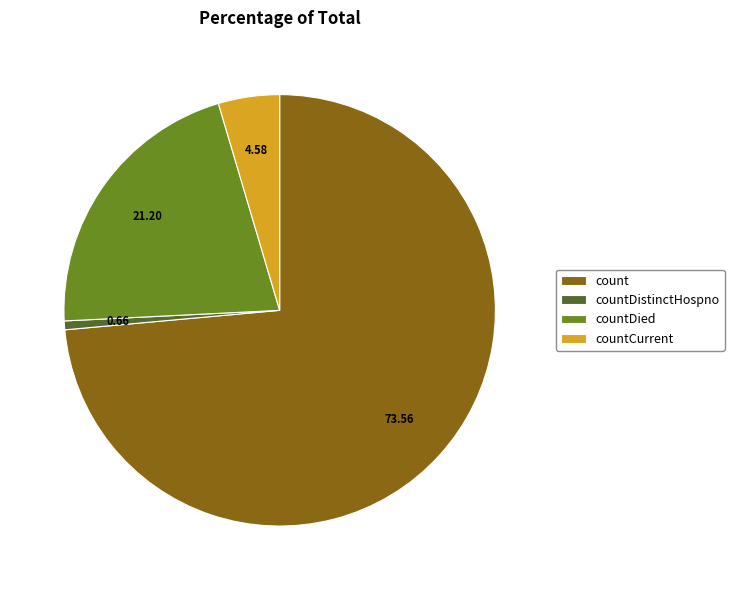

True or false: count accounts for 74% of the total.

True